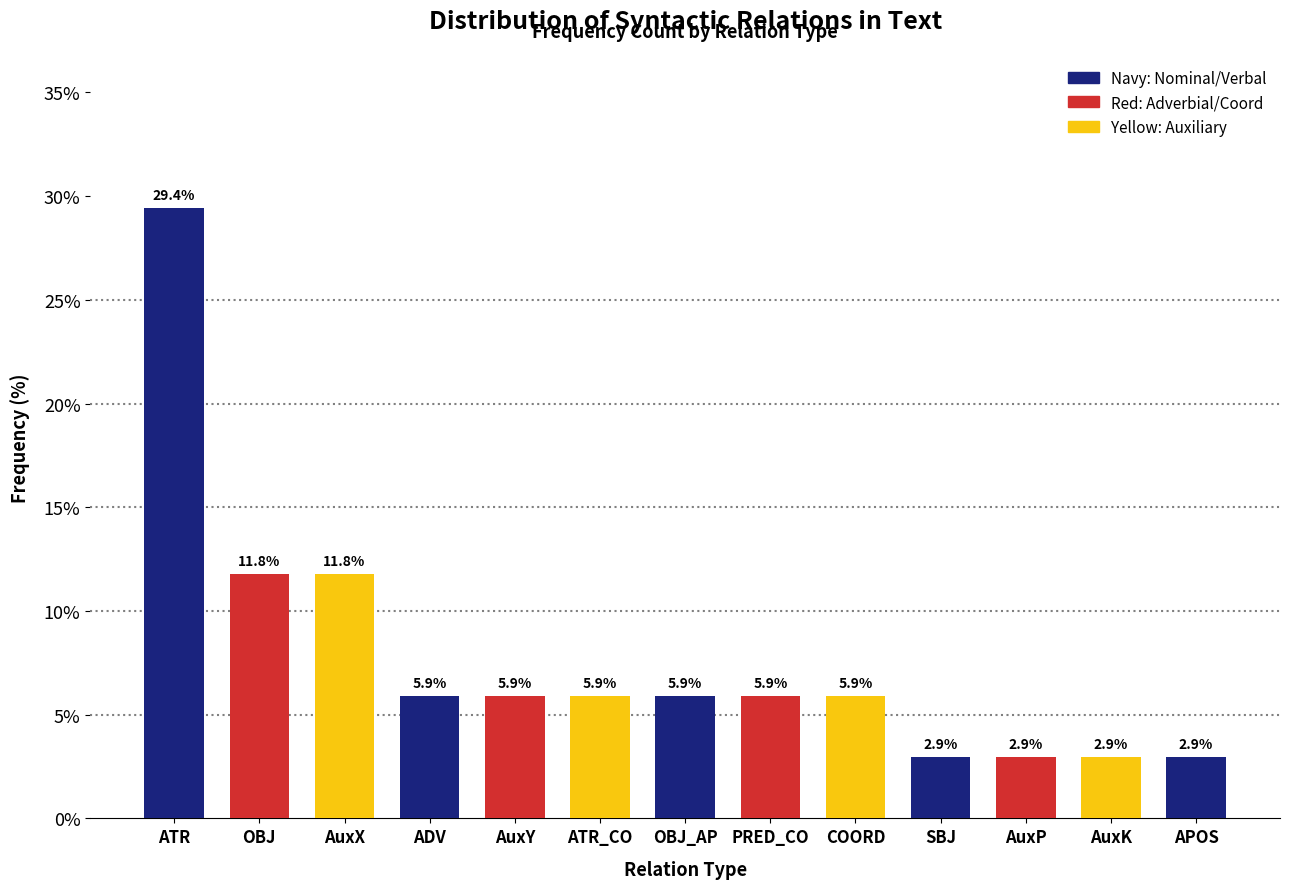

Reading left to right, what are all the values shown in this chart?

29.4	11.8	11.8	5.9	5.9	5.9	5.9	5.9	5.9	2.9	2.9	2.9	2.9